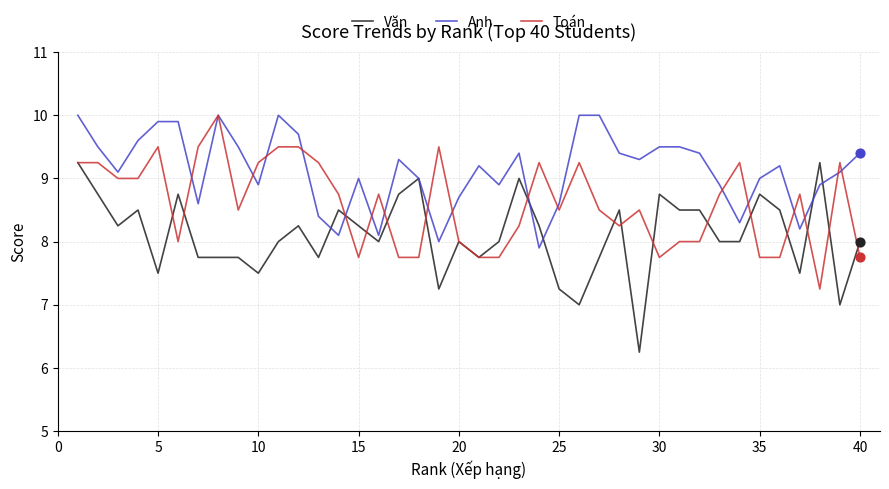

List the series in order of their overall mean, highest first.

Anh, Toán, Văn